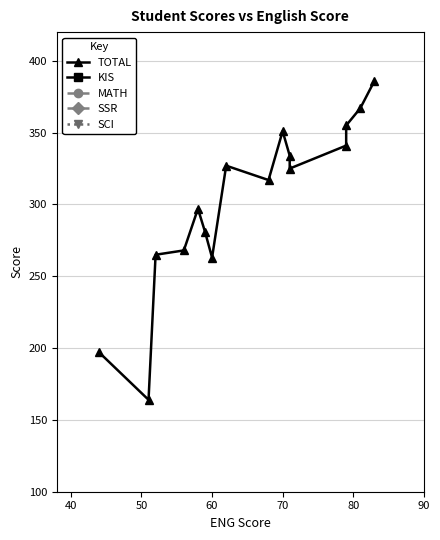

The TOTAL series shows 140 at 60. True or false?

False